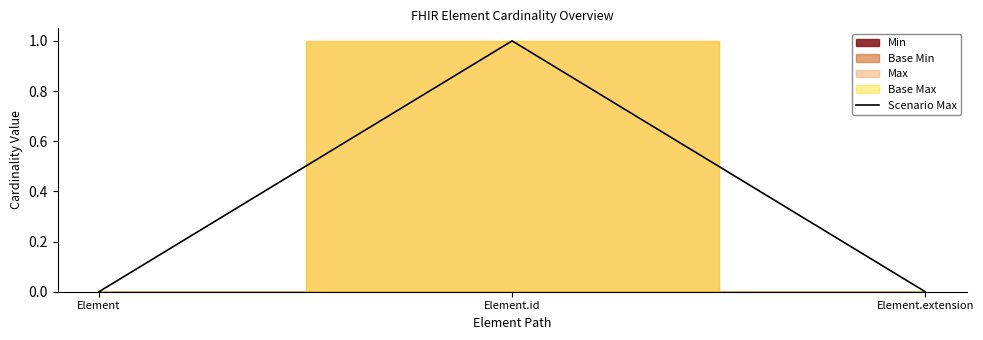

Does the chart display data point markers on the line(s)?

No